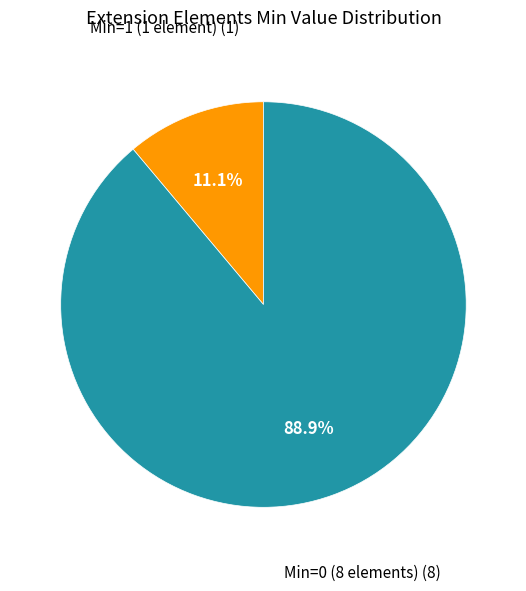

Is the sum of Min=1 (1 element) and Min=0 (8 elements) greater than half?

Yes